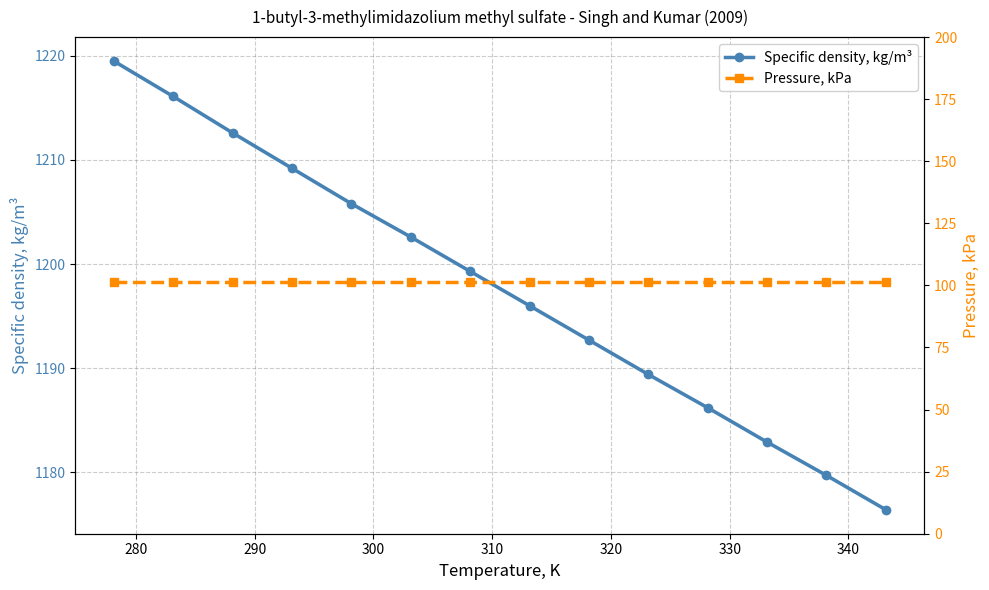

Which series has the largest total across all categories?

Specific density, kg/m³